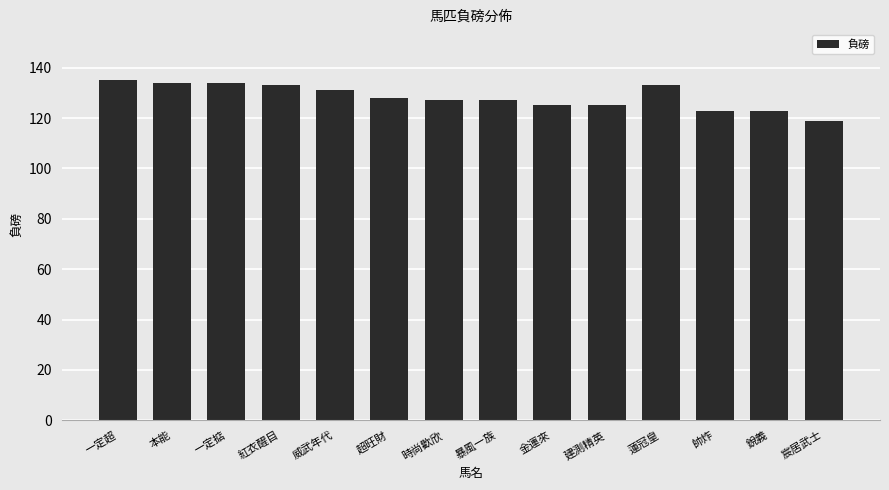

What is the smallest value displayed?

119